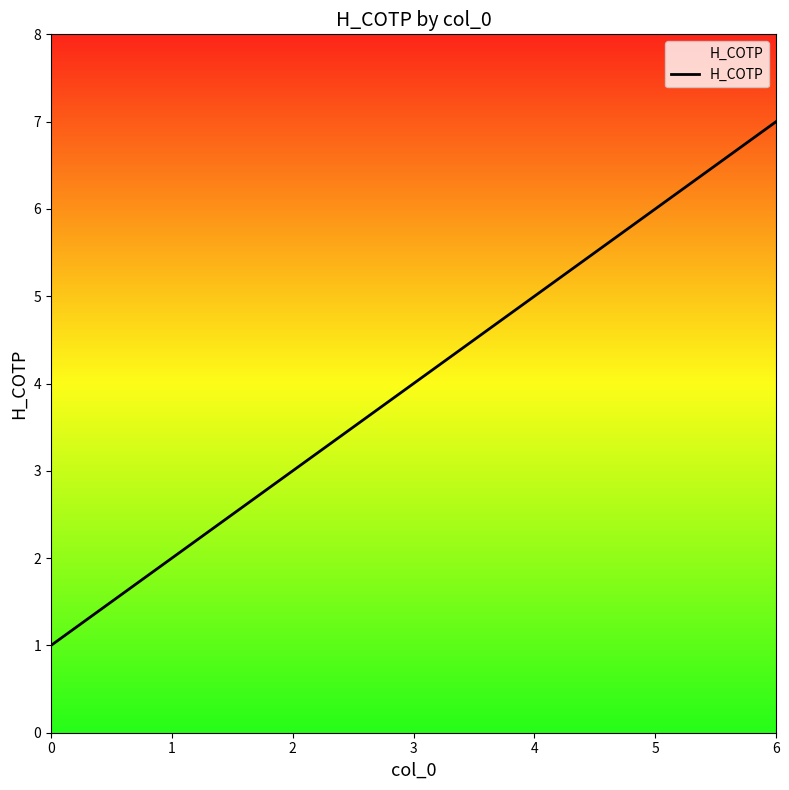

Which has a higher value, 0 or 1?

1